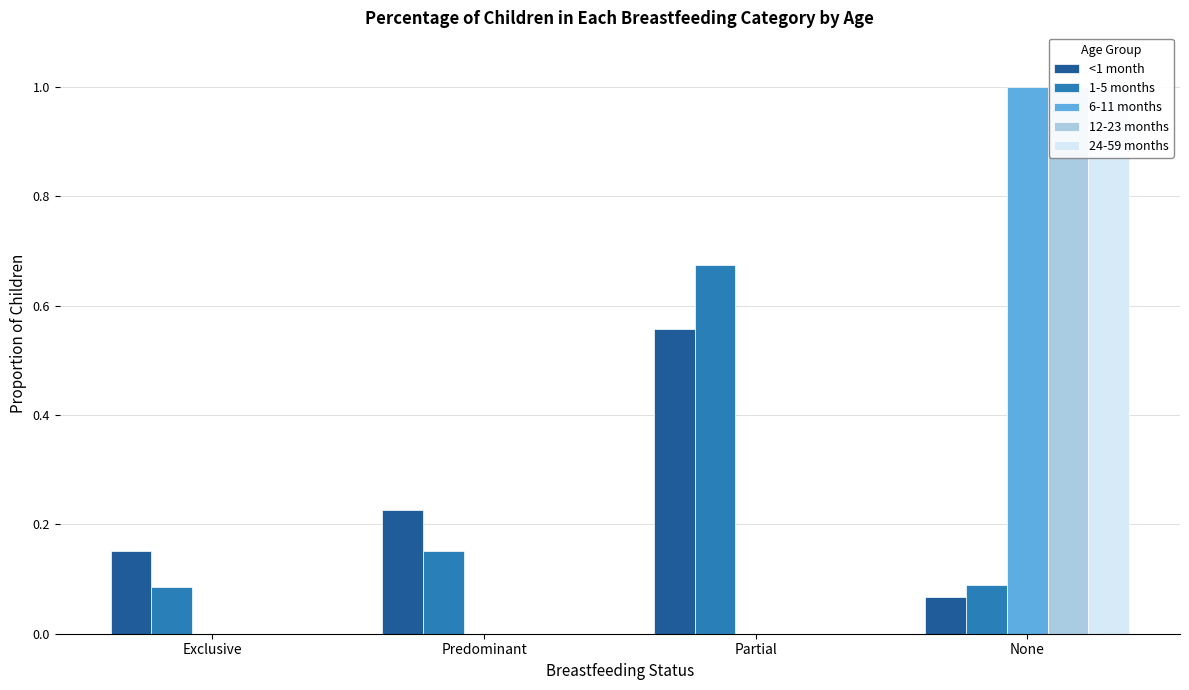

Which label corresponds to the largest value in the chart?

None